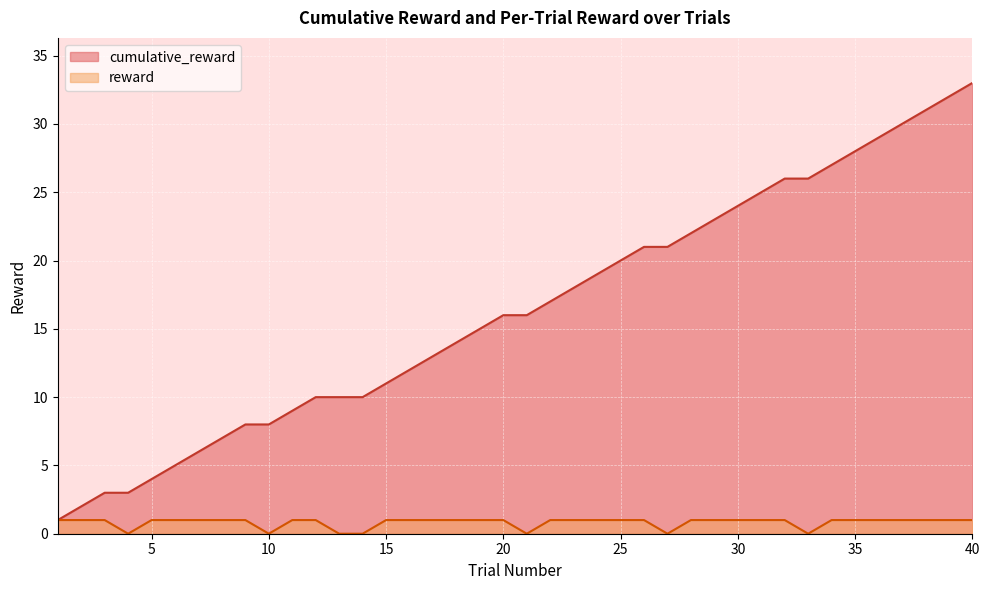

Reading left to right, extract all data points from this chart.

cumulative_reward: 1=1	2=2	3=3	4=3	5=4	6=5	7=6	8=7	9=8	10=8	11=9	12=10	13=10	14=10	15=11	16=12	17=13	18=14	19=15	20=16	21=16	22=17	23=18	24=19	25=20	26=21	27=21	28=22	29=23	30=24	31=25	32=26	33=26	34=27	35=28	36=29	37=30	38=31	39=32	40=33
reward: 1=1	2=1	3=1	4=0	5=1	6=1	7=1	8=1	9=1	10=0	11=1	12=1	13=0	14=0	15=1	16=1	17=1	18=1	19=1	20=1	21=0	22=1	23=1	24=1	25=1	26=1	27=0	28=1	29=1	30=1	31=1	32=1	33=0	34=1	35=1	36=1	37=1	38=1	39=1	40=1